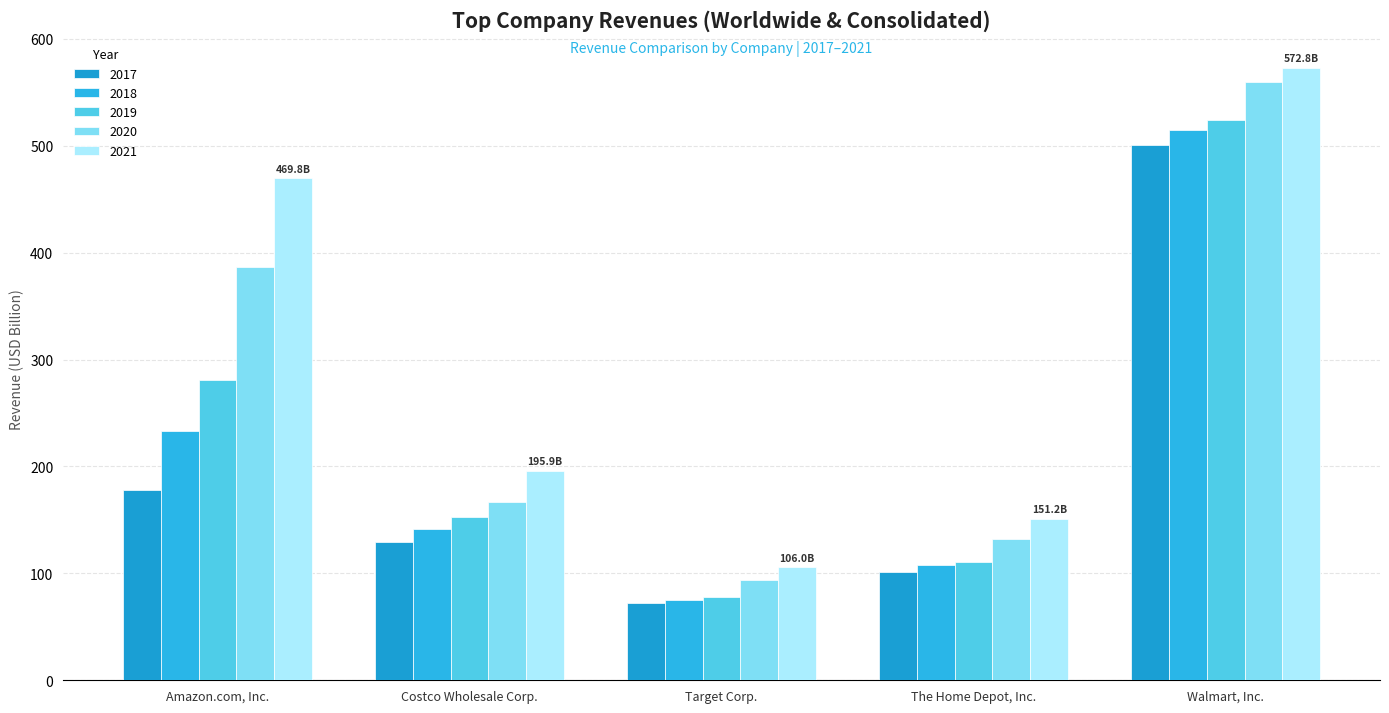

How many values in the 2019 series are below 152?

2